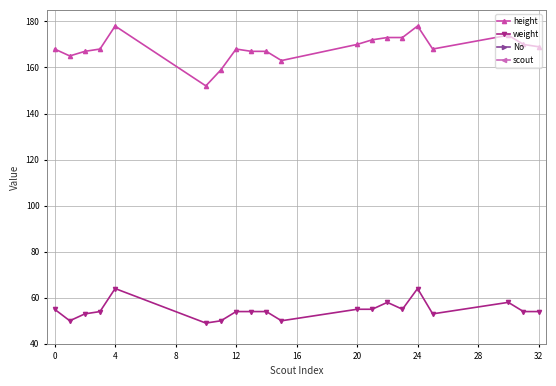

What is the maximum value for height?

178